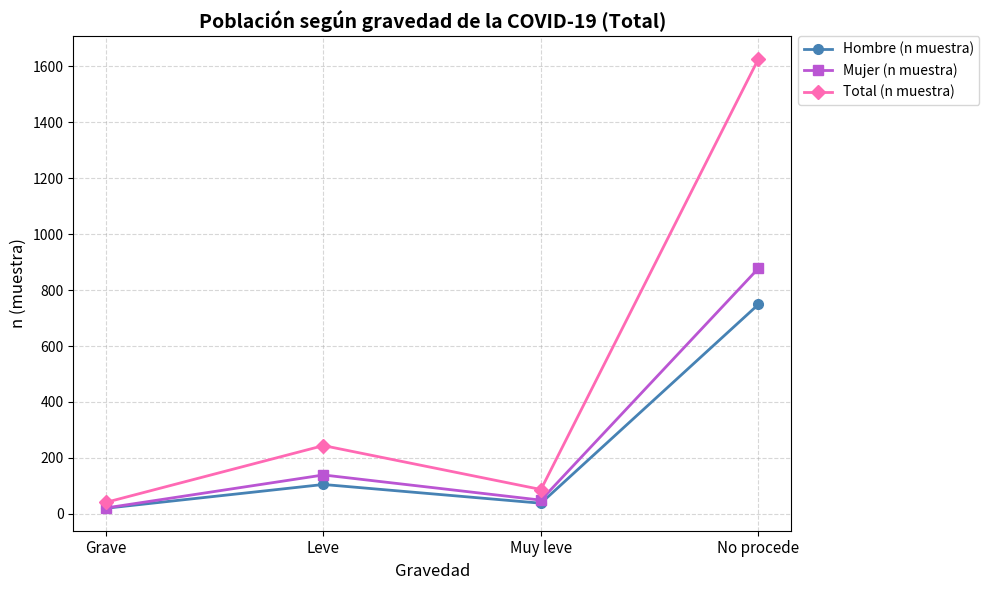

Which category has the lowest value in the Total (n muestra) series?

Grave